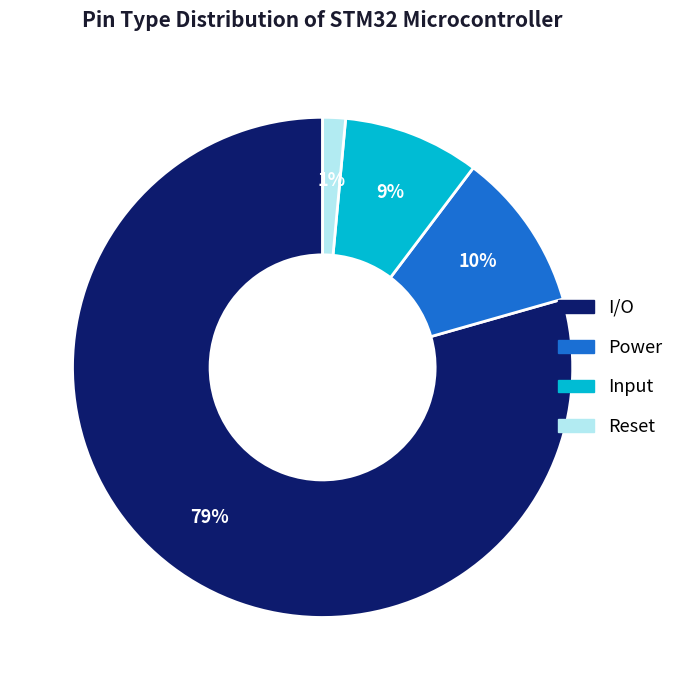

Count the number of slices in the pie.

4